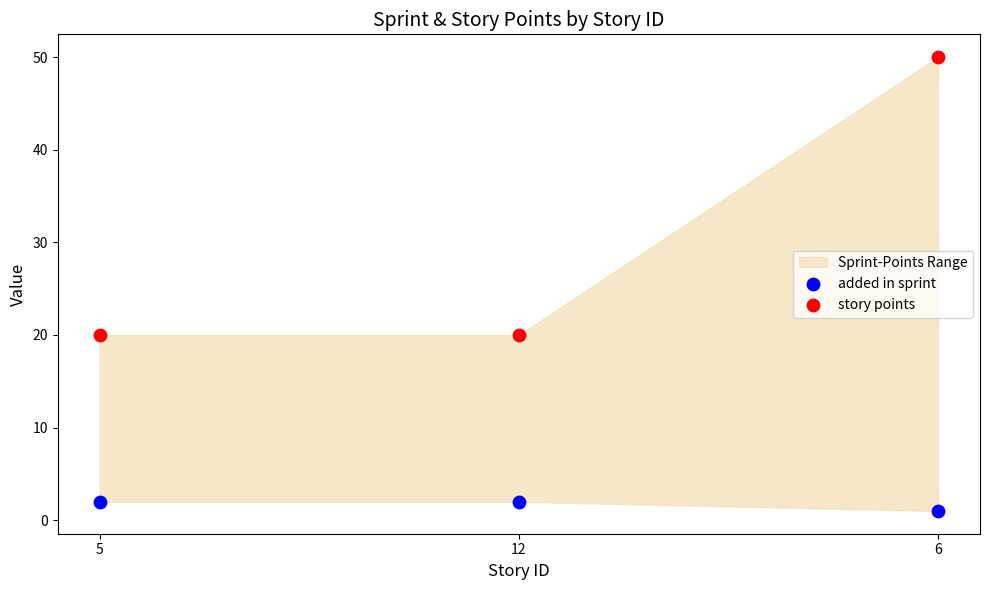

Which series reaches the maximum Y coordinate?

story points